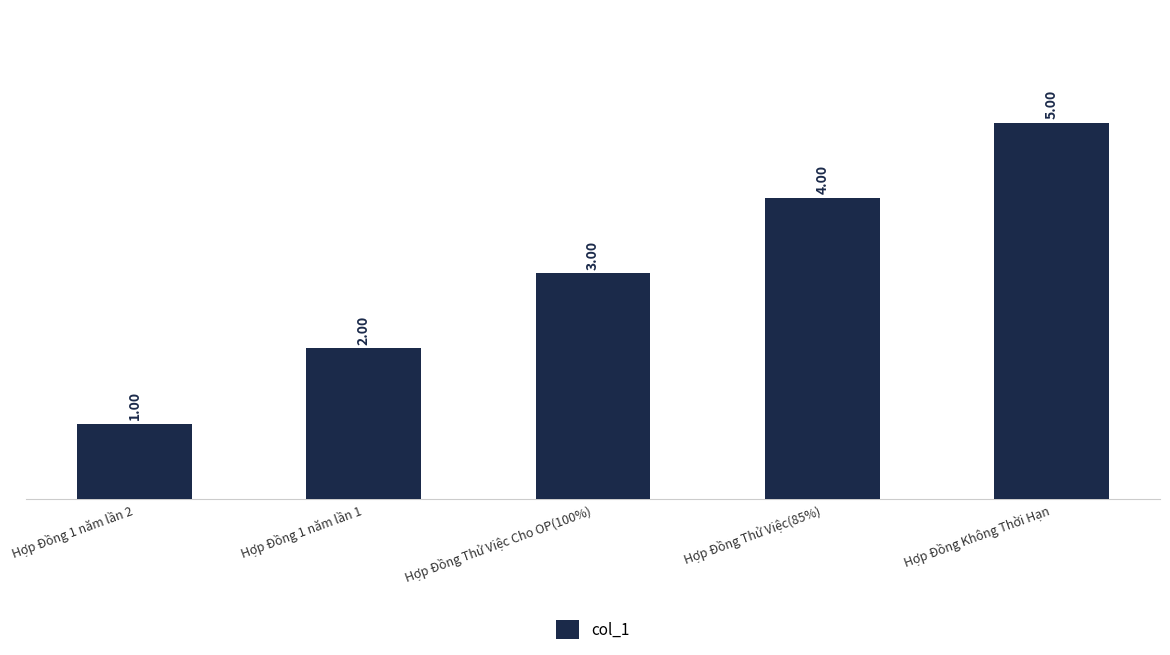

Reading left to right, transcribe all the data shown in this chart.

1	2	3	4	5